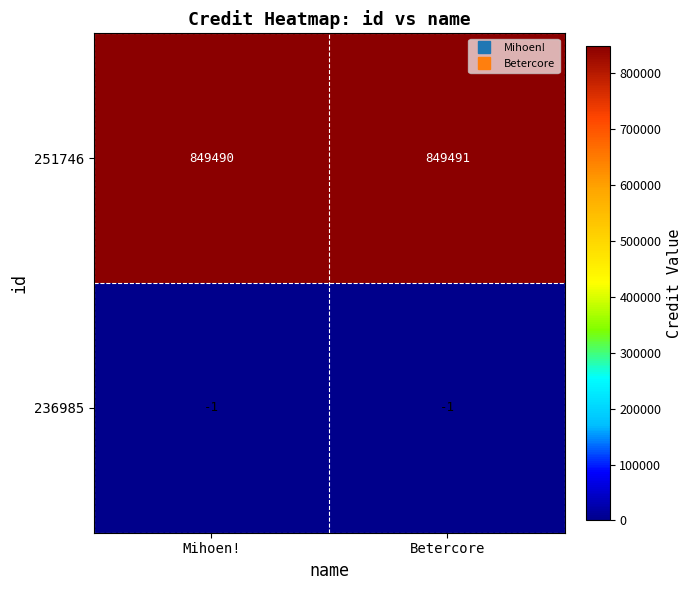

How many data points in 251746 are less than 849491?

1